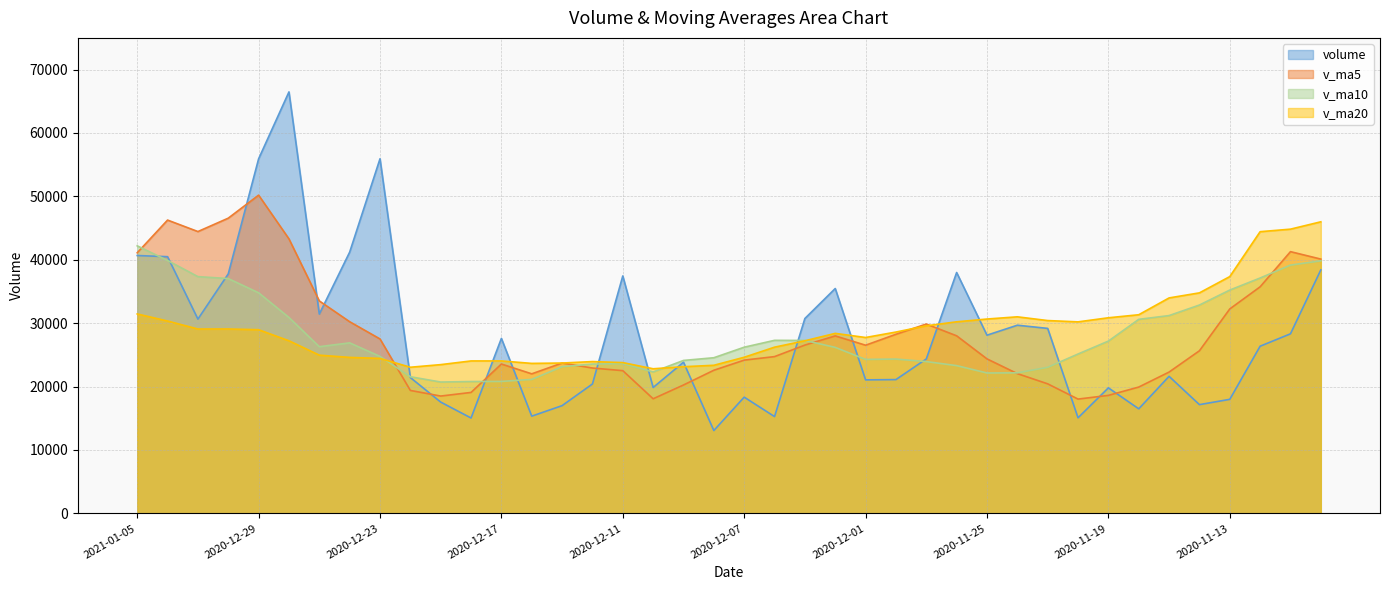

Count the number of data series in this chart.

4